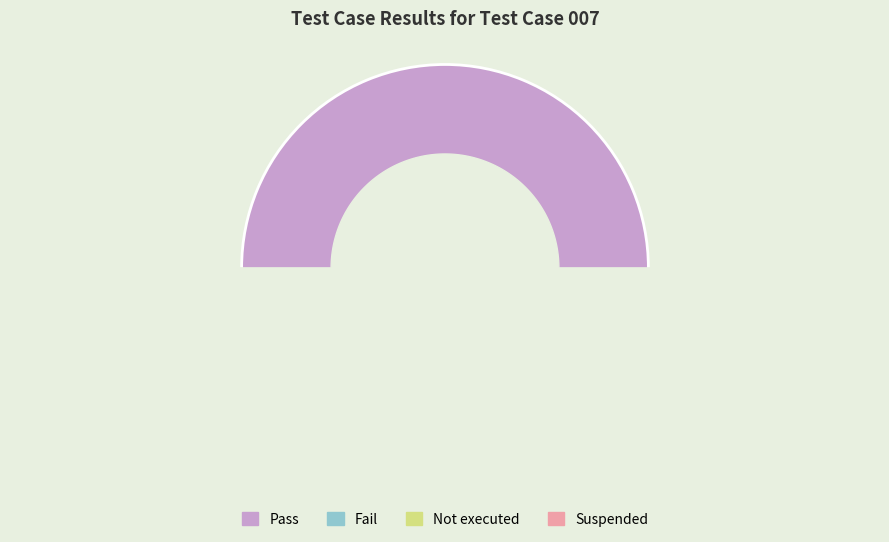

Count the number of slices in the pie.

4